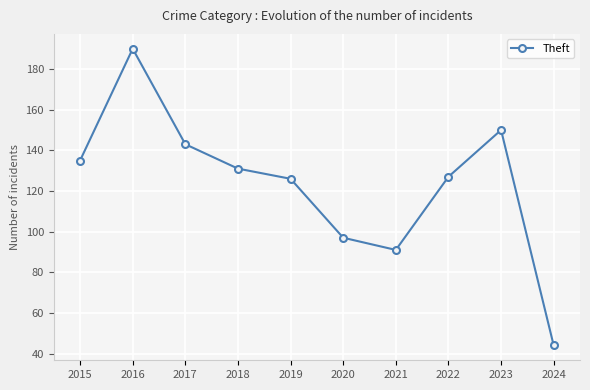

What is the change in value from 2015 to 2017?

+8